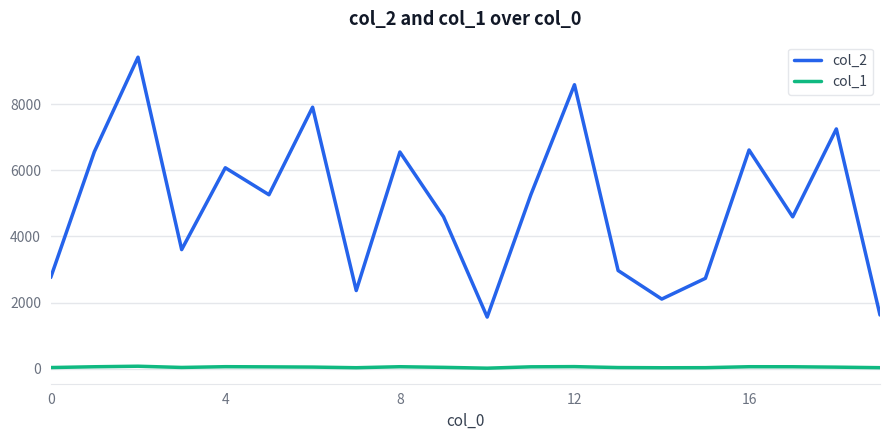

True or false: col_1 and col_2 cross at least once.

False